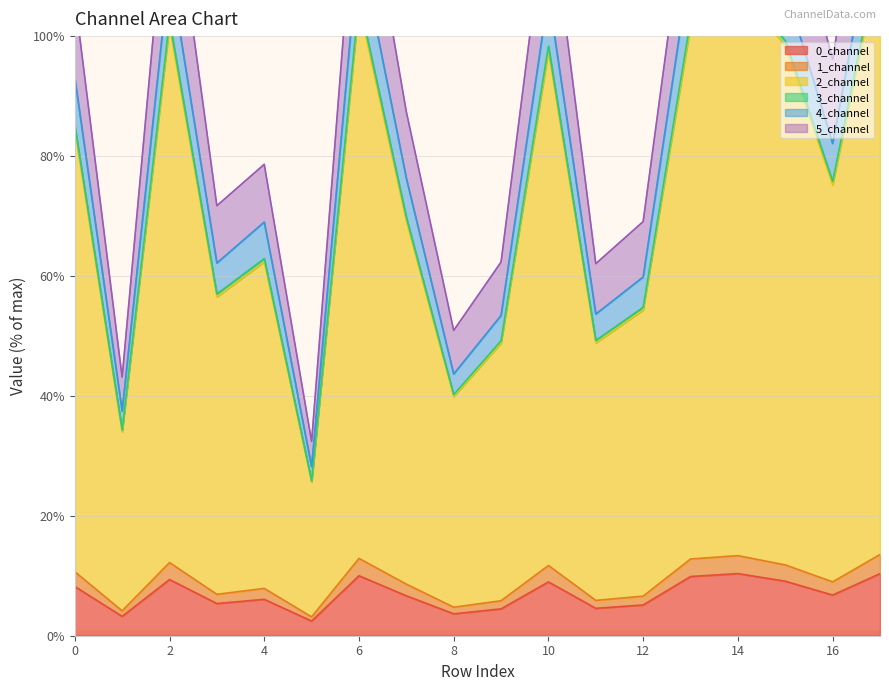

What is the maximum value for 0_channel?

10.4